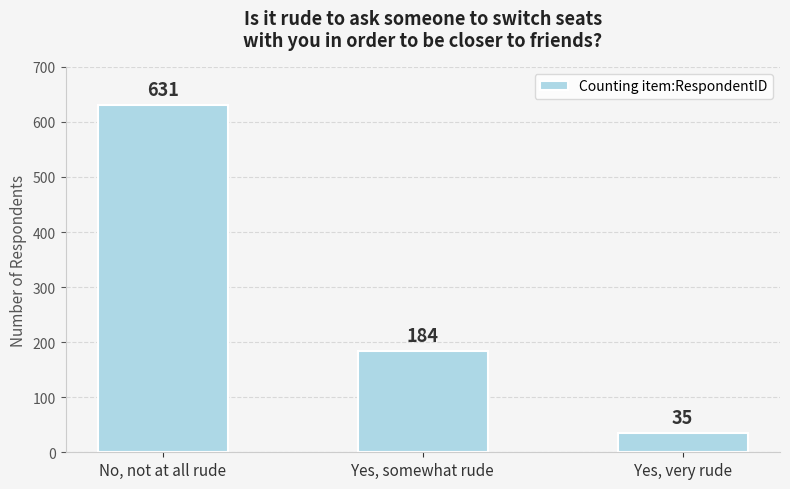

Where does the data first go above 184?

No, not at all rude